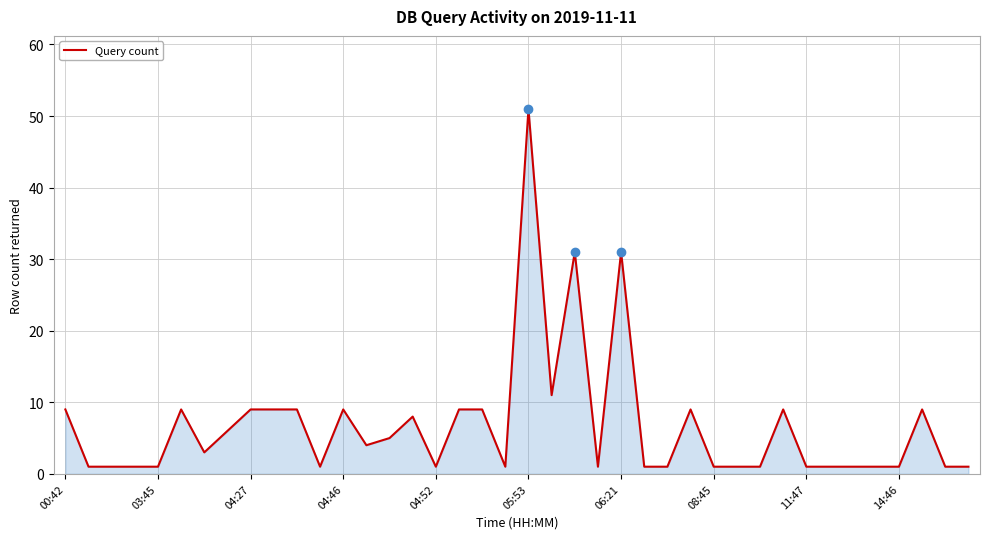

What is the maximum value shown in the chart?

51